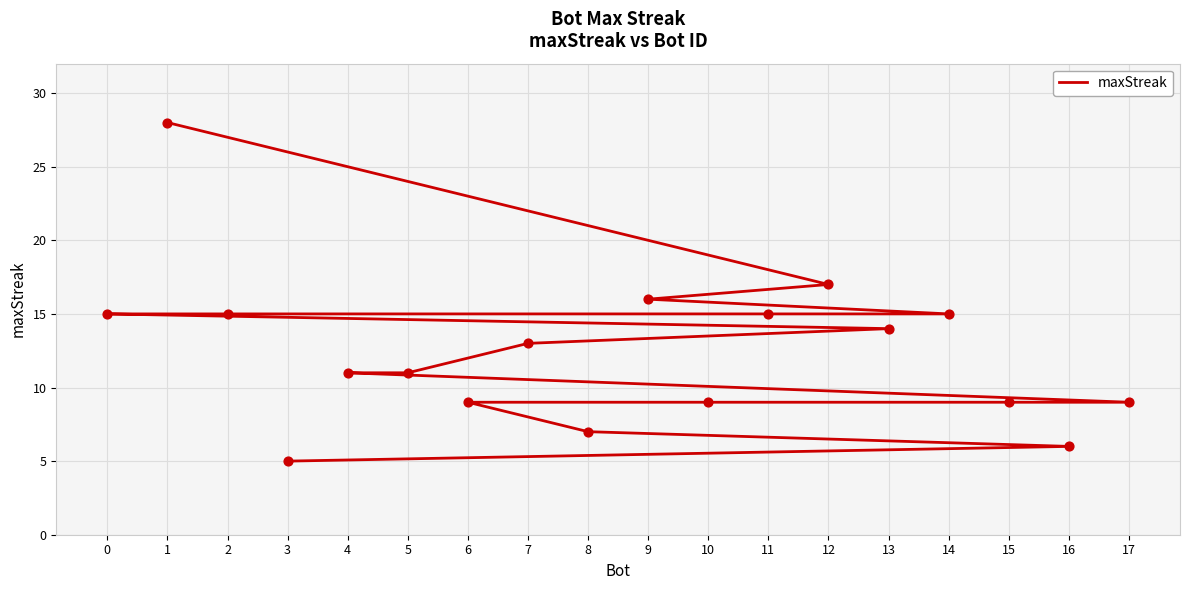

Between 5 and 13, which is larger?

13